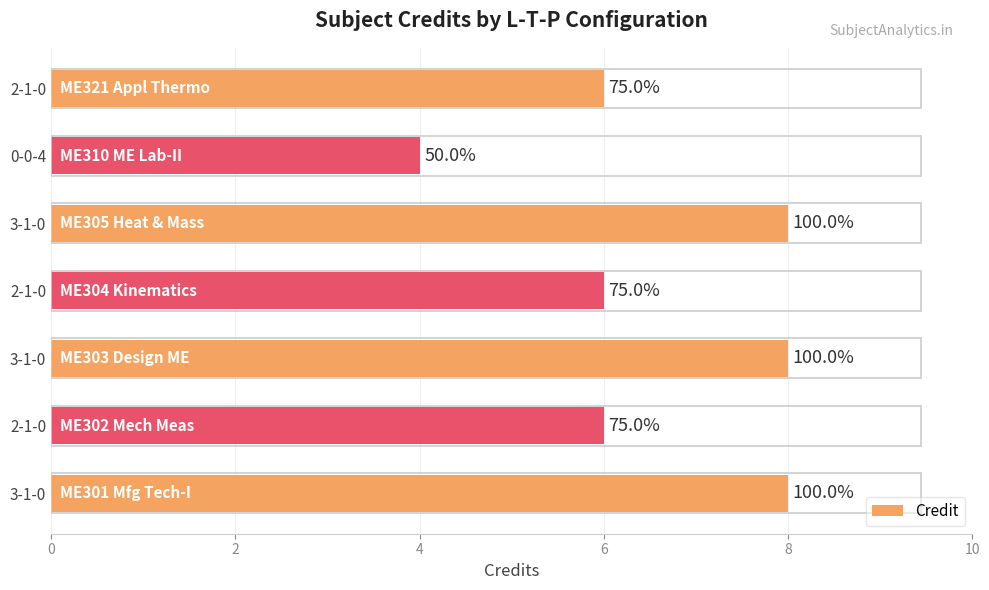

Are the bars grouped side by side (vs. stacked)?

No